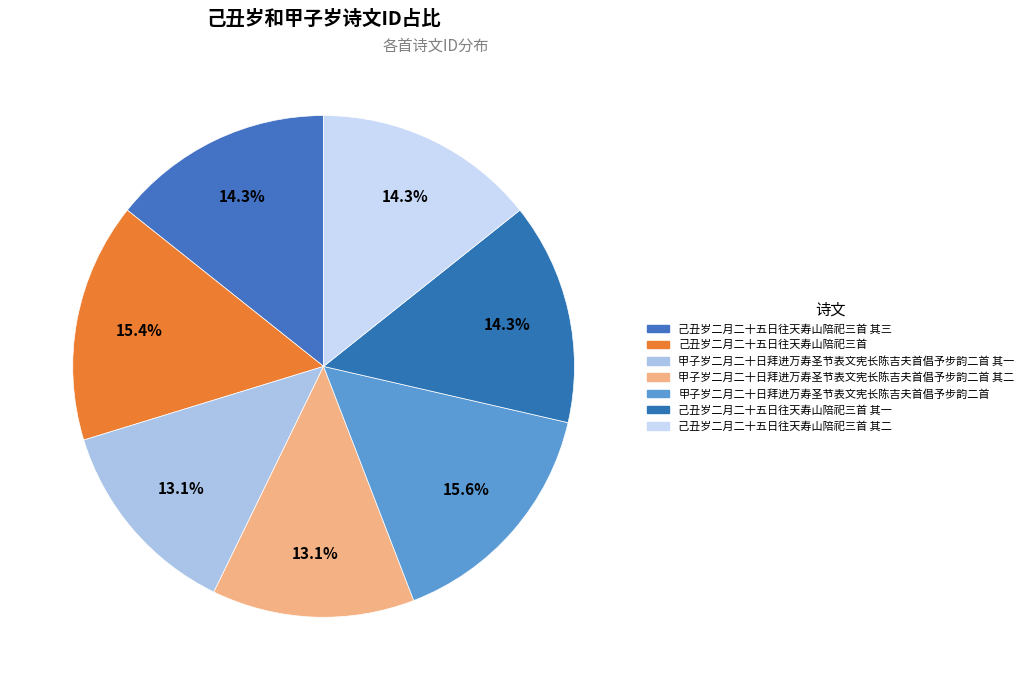

Rank the categories by value from highest to lowest.

甲子岁二月二十日拜进万寿圣节表文宪长陈吉夫首倡予步韵二首, 己丑岁二月二十五日往天寿山陪祀三首, 己丑岁二月二十五日往天寿山陪祀三首 其三, 己丑岁二月二十五日往天寿山陪祀三首 其二, 己丑岁二月二十五日往天寿山陪祀三首 其一, 甲子岁二月二十日拜进万寿圣节表文宪长陈吉夫首倡予步韵二首 其二, 甲子岁二月二十日拜进万寿圣节表文宪长陈吉夫首倡予步韵二首 其一